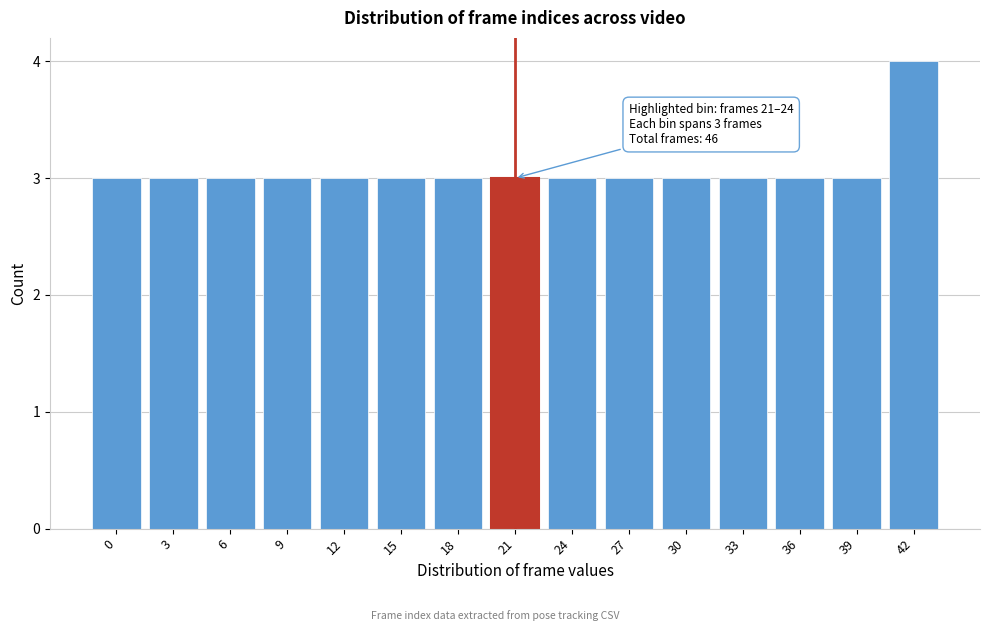

Reading right to left, list all the values displayed in this chart.

4	3	3	3	3	3	3	3	3	3	3	3	3	3	3